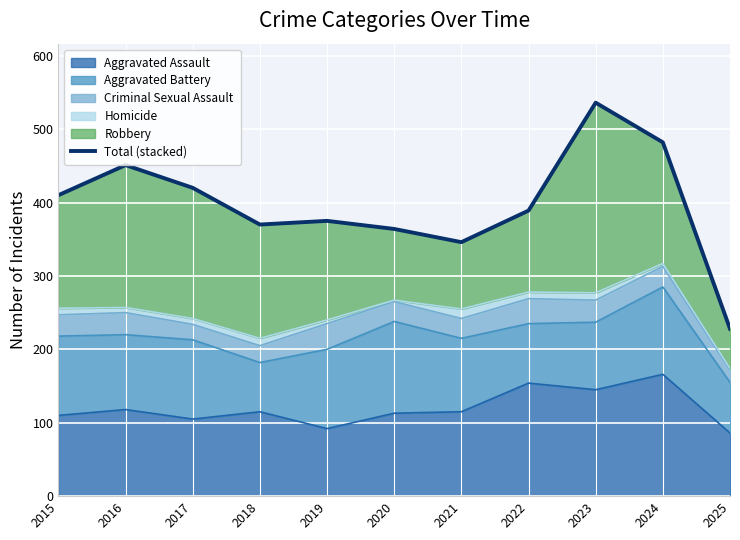

Where is the data nearest to the value 382?

2019